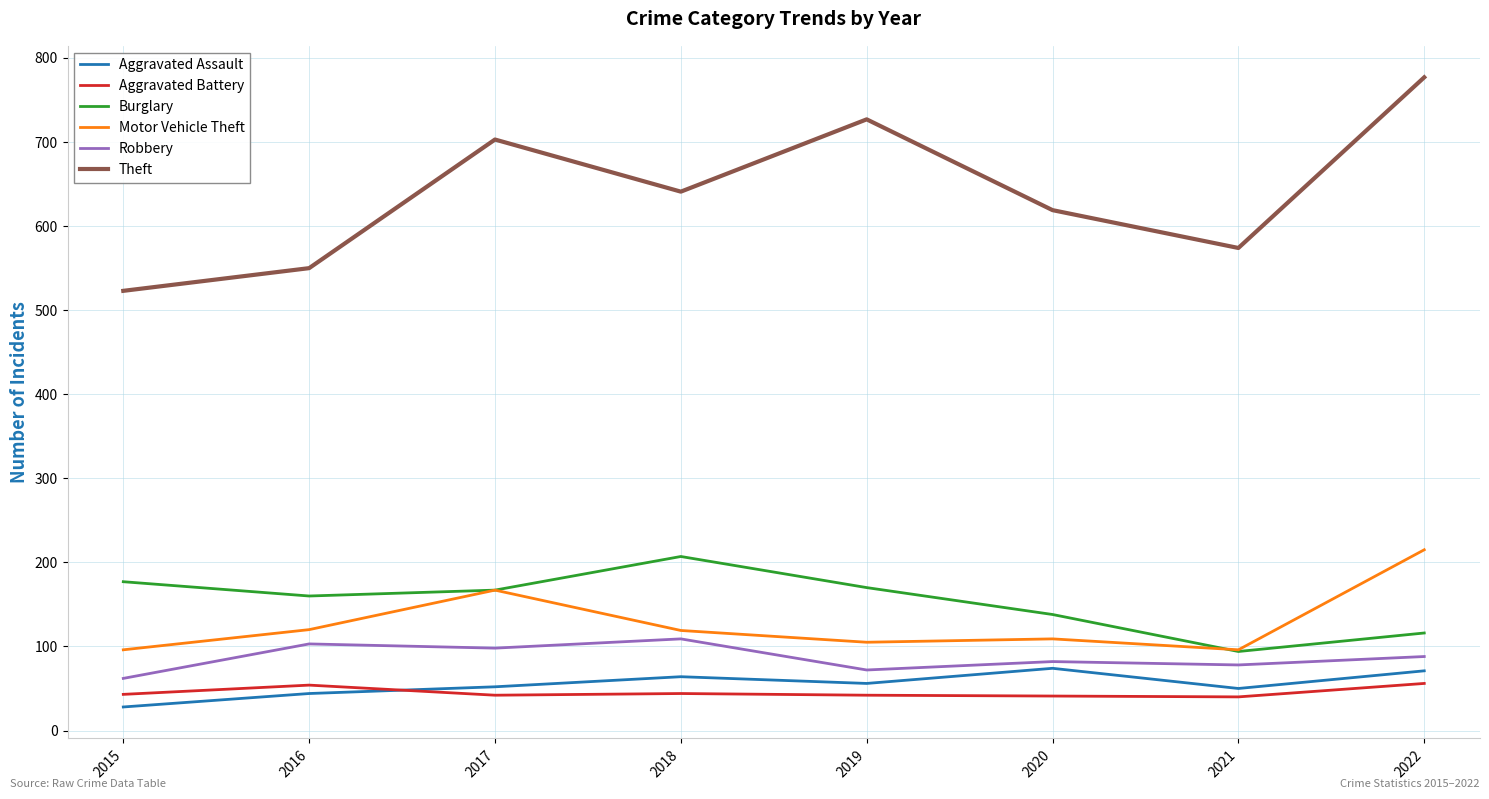

Rank the series at 2020 from highest to lowest value.

Theft, Burglary, Motor Vehicle Theft, Robbery, Aggravated Assault, Aggravated Battery